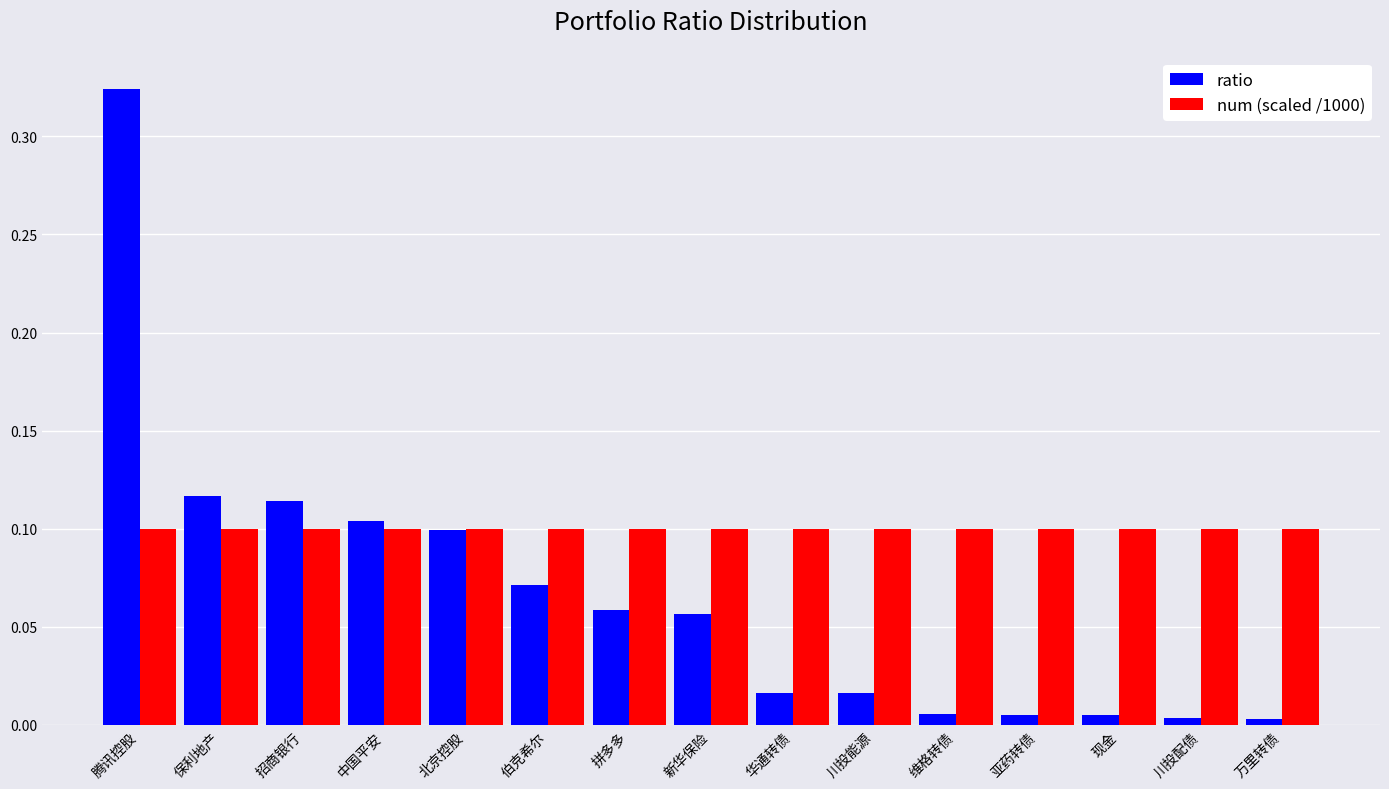

What position from the right is 现金?

3